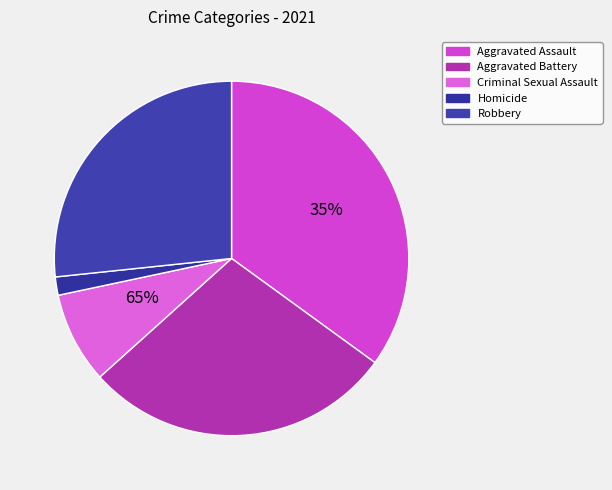

How many slices are in this pie chart?

5